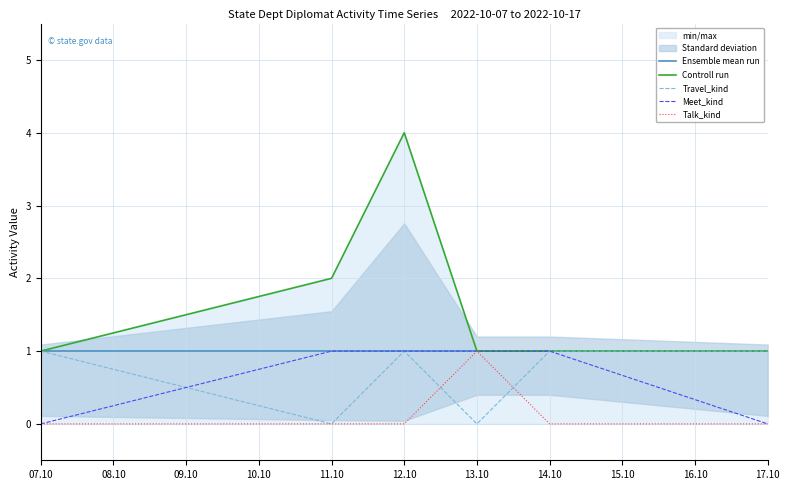

Is it true that Ensemble mean run equals 1 at 13.10?

True